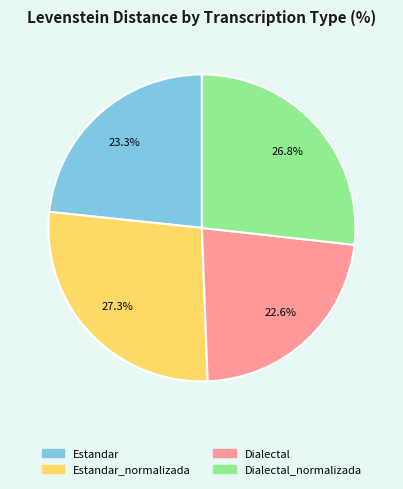

Is there a majority slice in this chart?

No